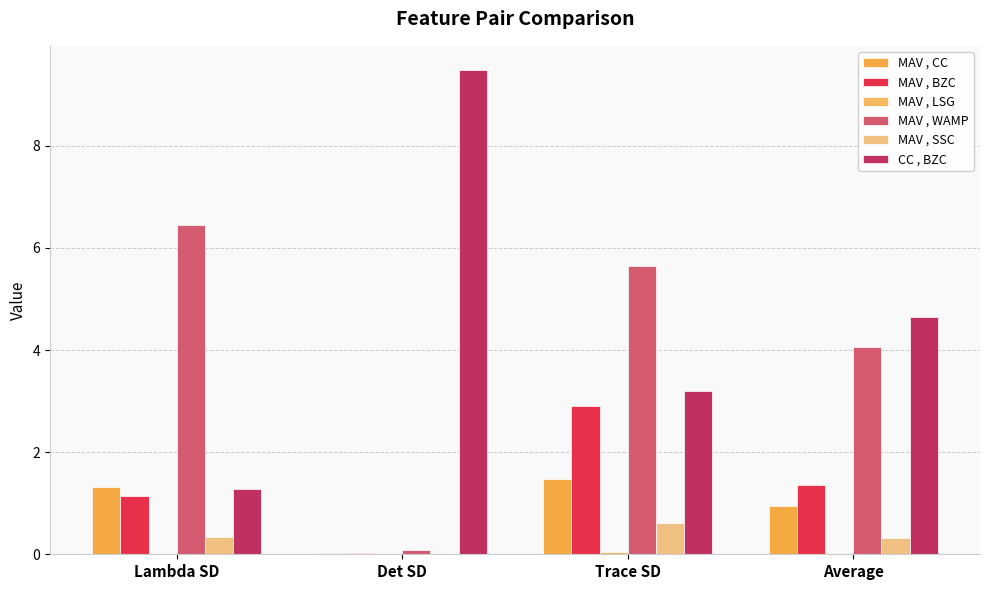

Which series has the largest range (max minus min)?

CC , BZC